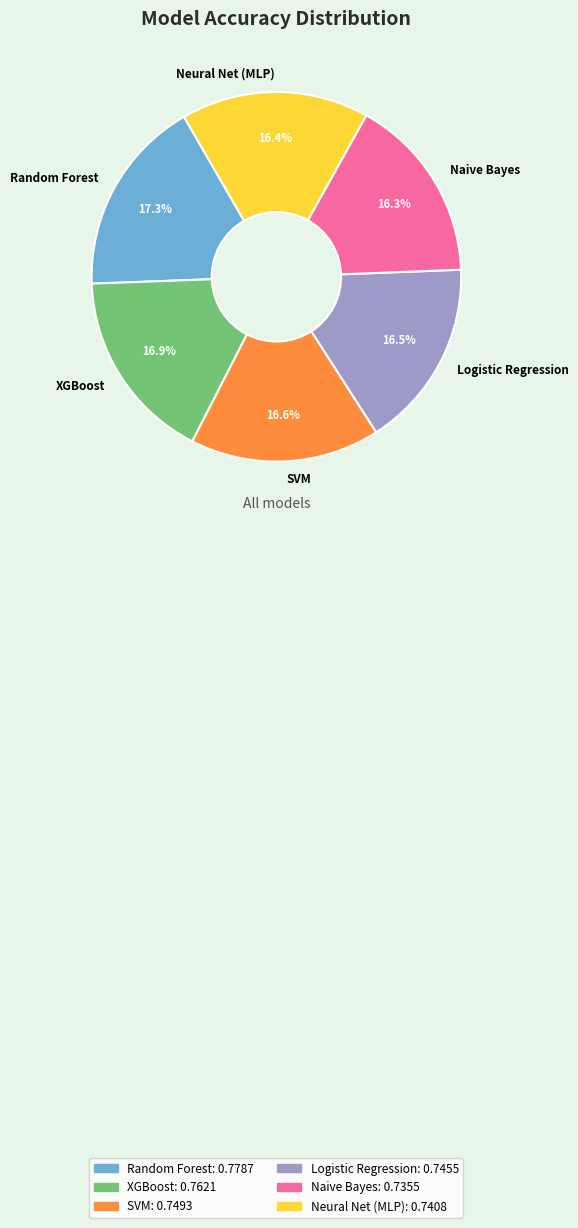

How many slices are in this pie chart?

6